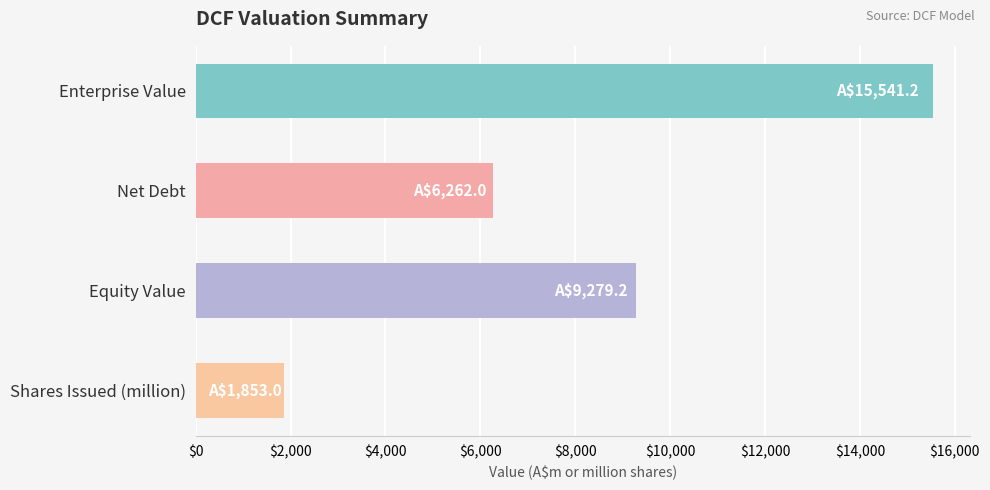

List the labels in order of value, largest first.

Enterprise Value, Equity Value, Net Debt, Shares Issued (million)